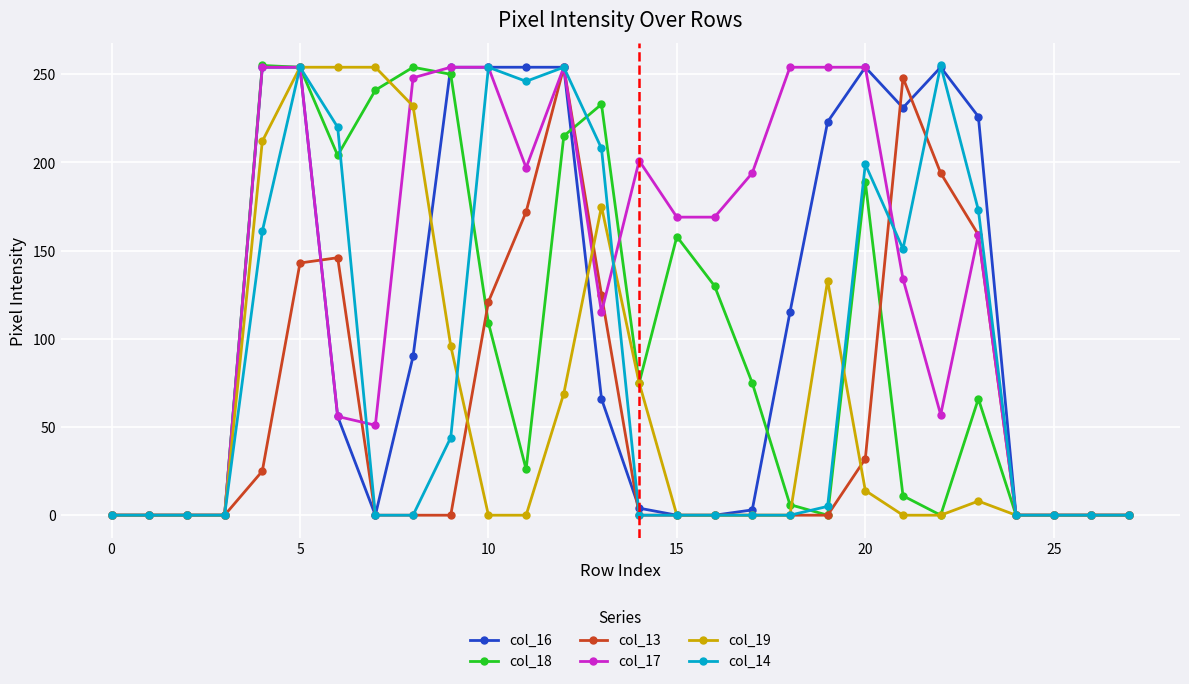

What is the maximum value shown in the chart?

255